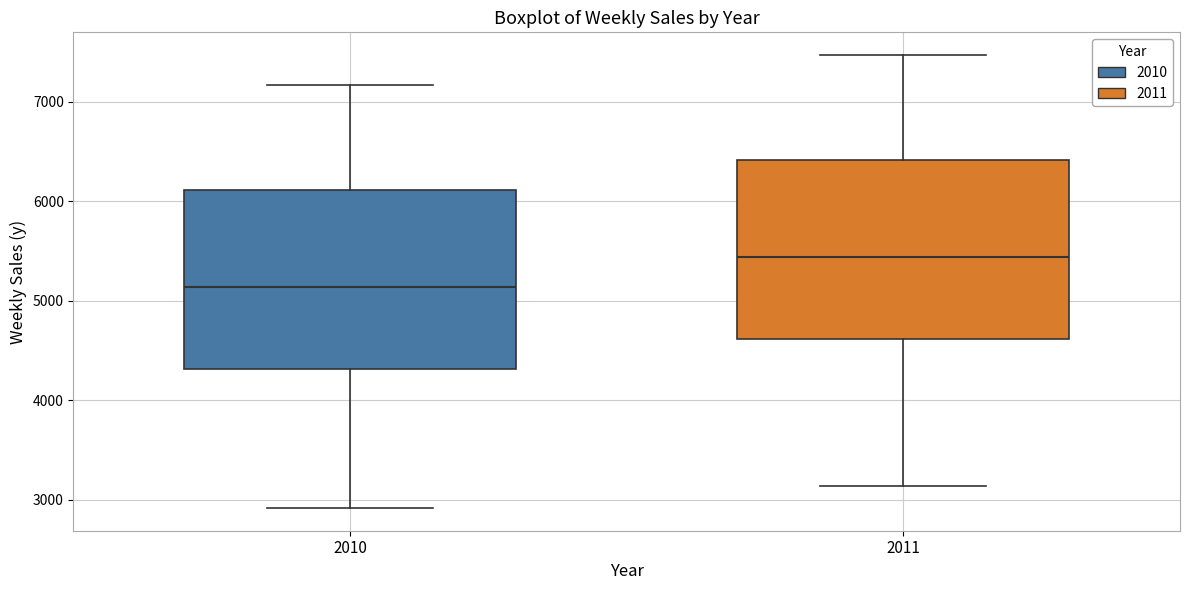

Reading left to right, transcribe this box plot: for each box, give where its median line is, the range the box spans, and where its two whiskers end, as read against the y-axis. The values are not printed on the chart, so give them approximately, as read against the axis.

2010: median 5100, box 4300 to 6100, whiskers 2900 to 7200
2011: median 5400, box 4600 to 6400, whiskers 3100 to 7500